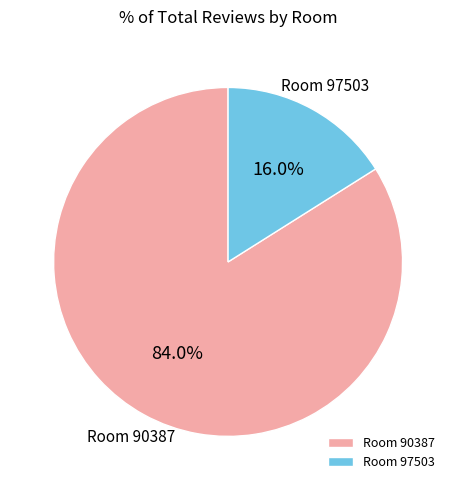

Combined, do Room 97503 and Room 90387 account for over 50%?

Yes